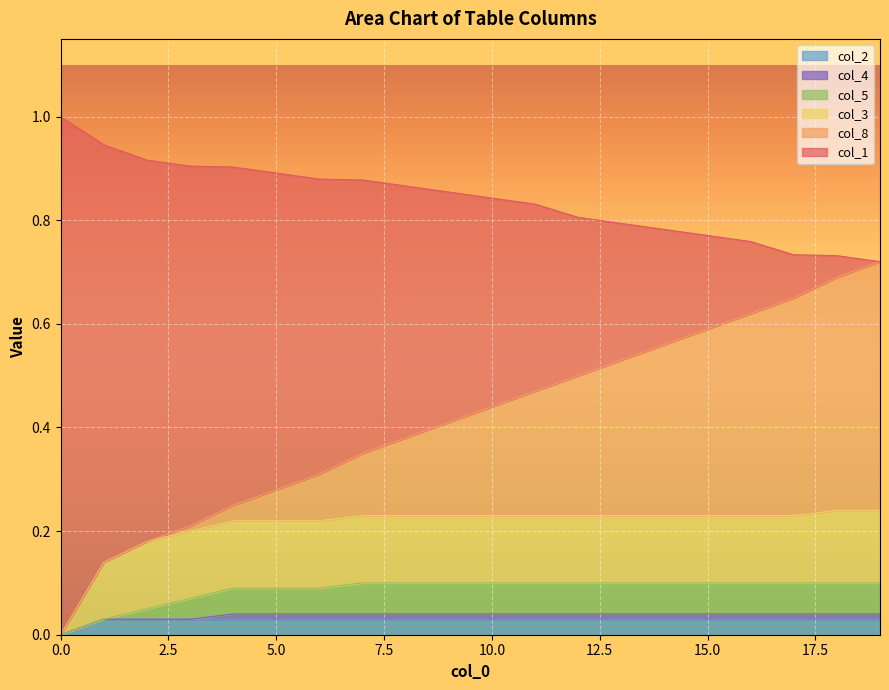

True or false: col_3 and col_5 cross at least once.

False